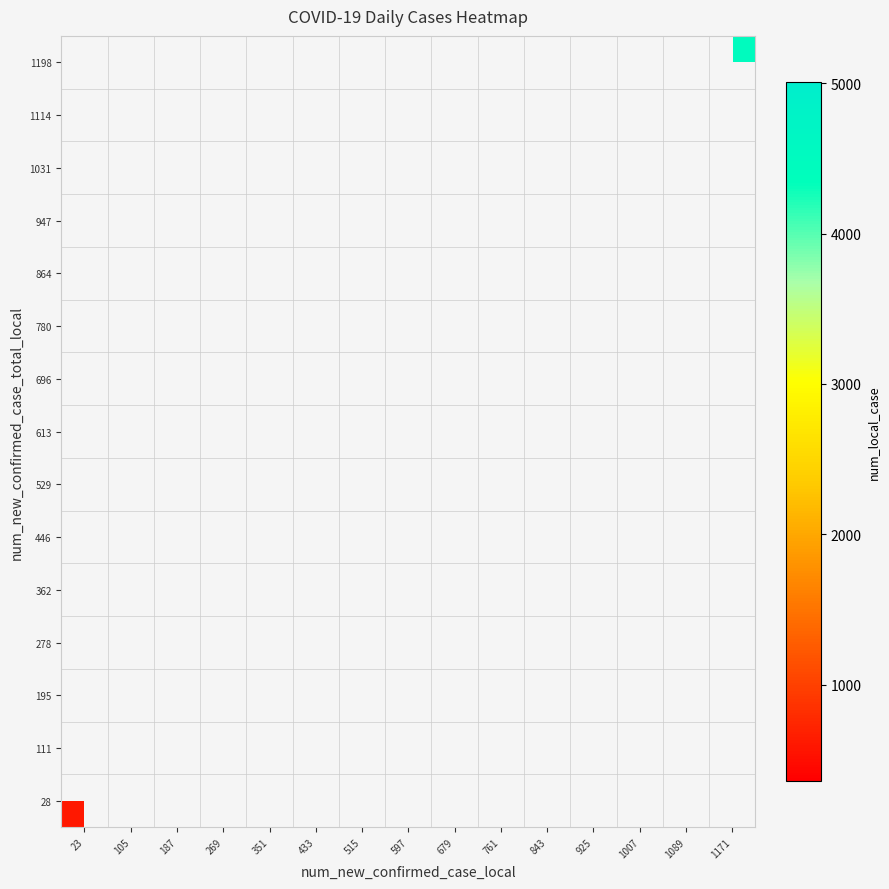

Rank the series at 925 from highest to lowest value.

28, 111, 195, 278, 362, 446, 529, 613, 696, 780, 864, 947, 1031, 1114, 1198